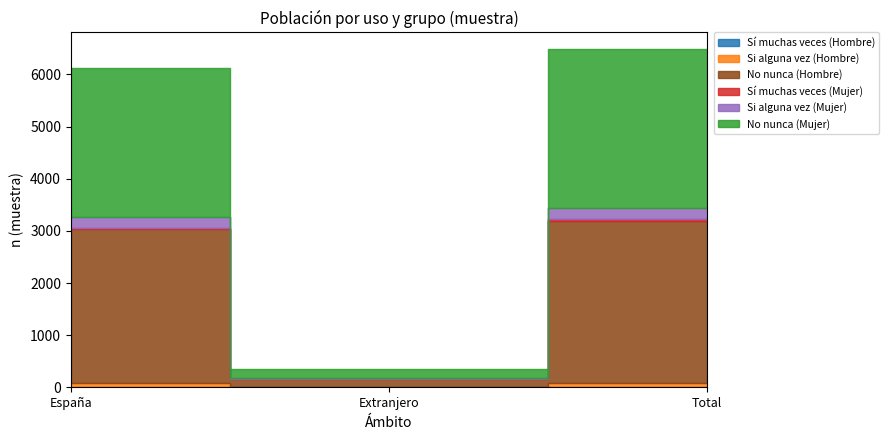

Does the chart have visible grid lines?

No